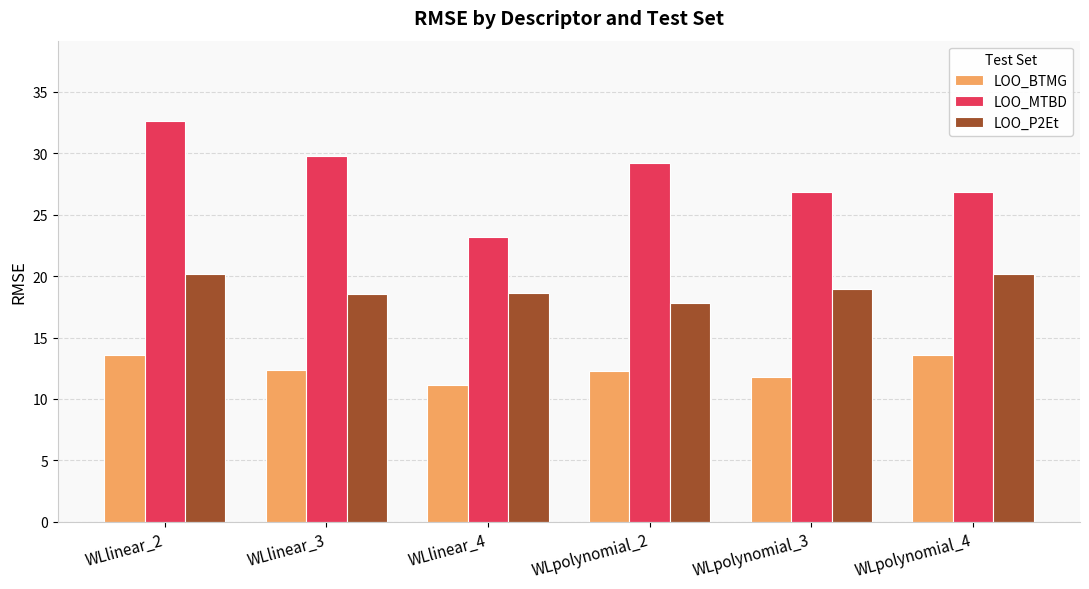

What is the label of the 3rd bar from the right?

WLpolynomial_2